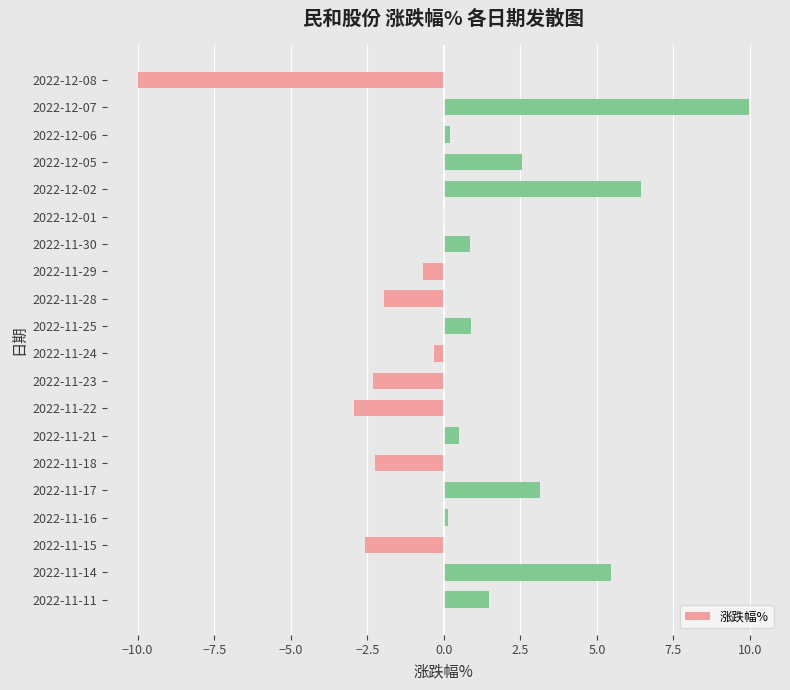

How many categories are shown in the chart?

20